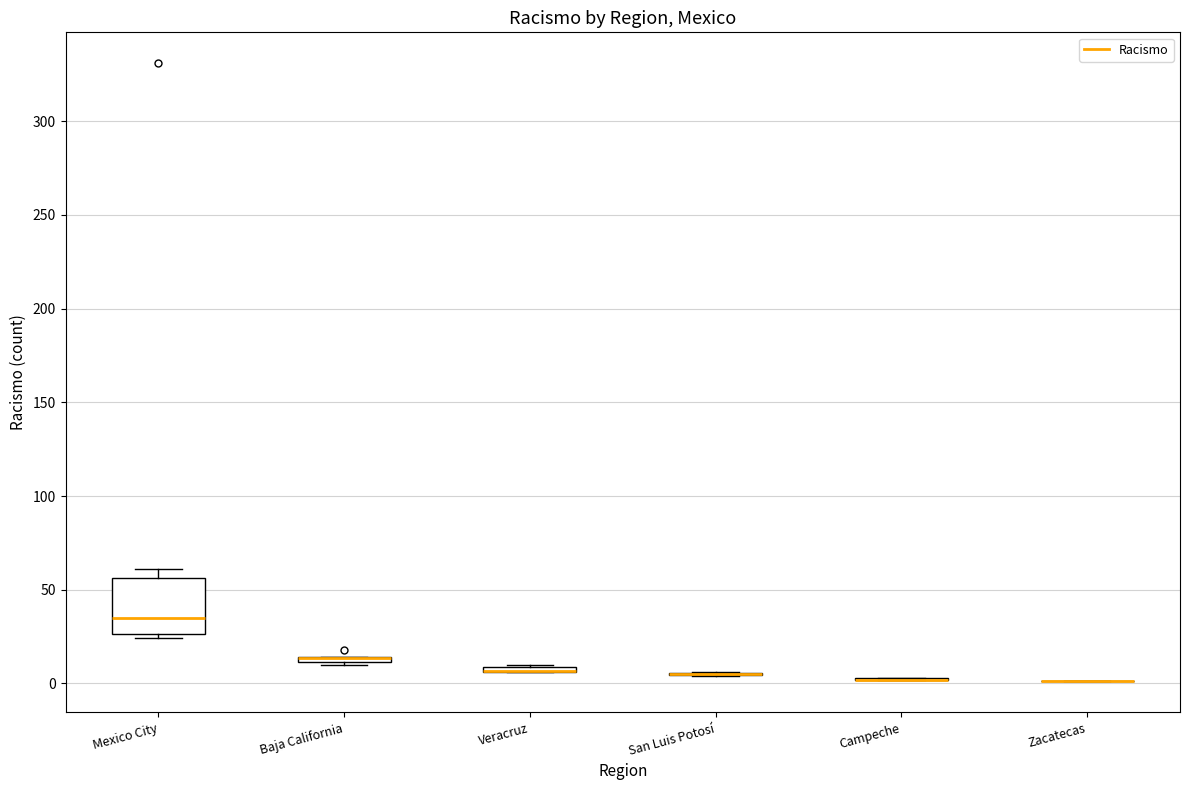

Which box is the tallest, from its lower edge to its upper edge?

Mexico City